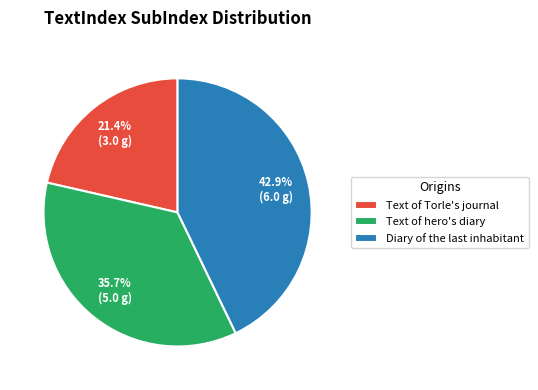

How many segments does this pie chart have?

3